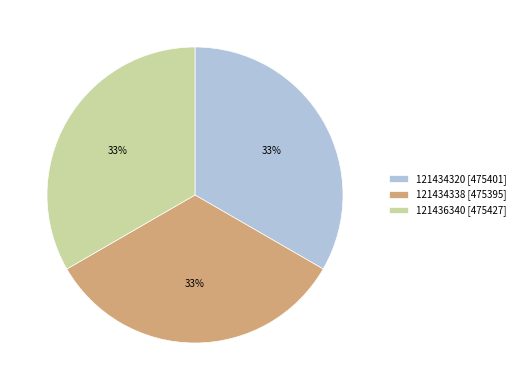

Do 121436340 [475427] and 121434320 [475401] together represent more than half of the pie?

Yes